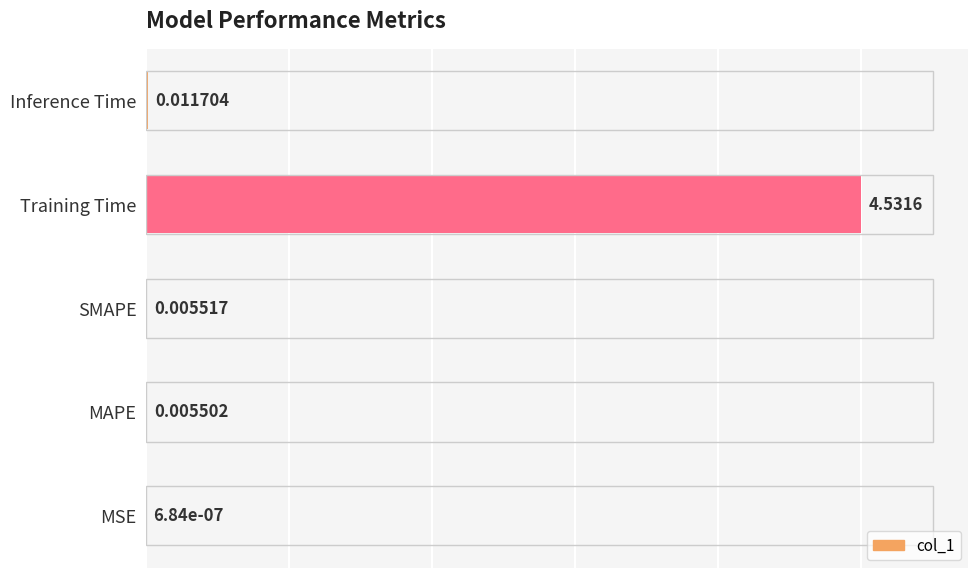

Which category has the highest value across all series?

Training Time